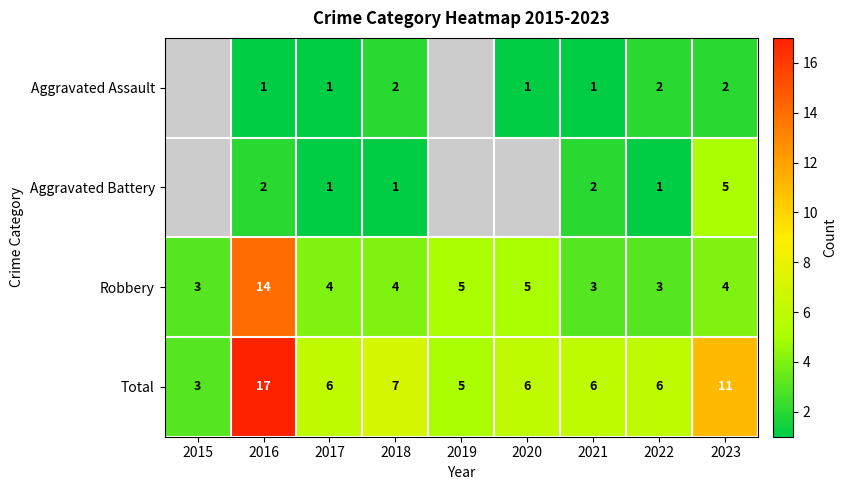

Which has a higher value, 2016 or 2021?

2016